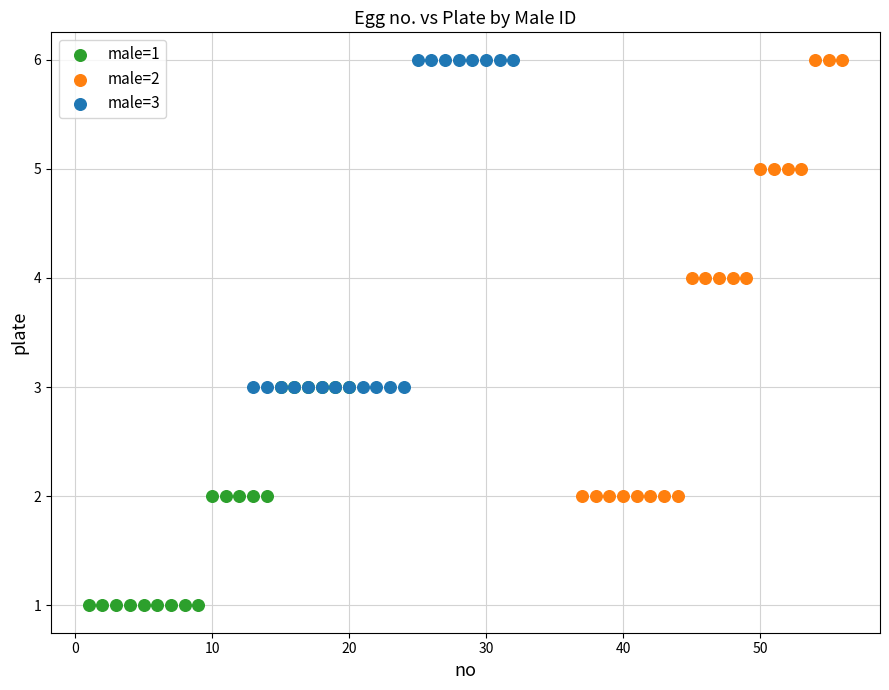

What are all the series names shown in the legend?

male=1, male=2, male=3